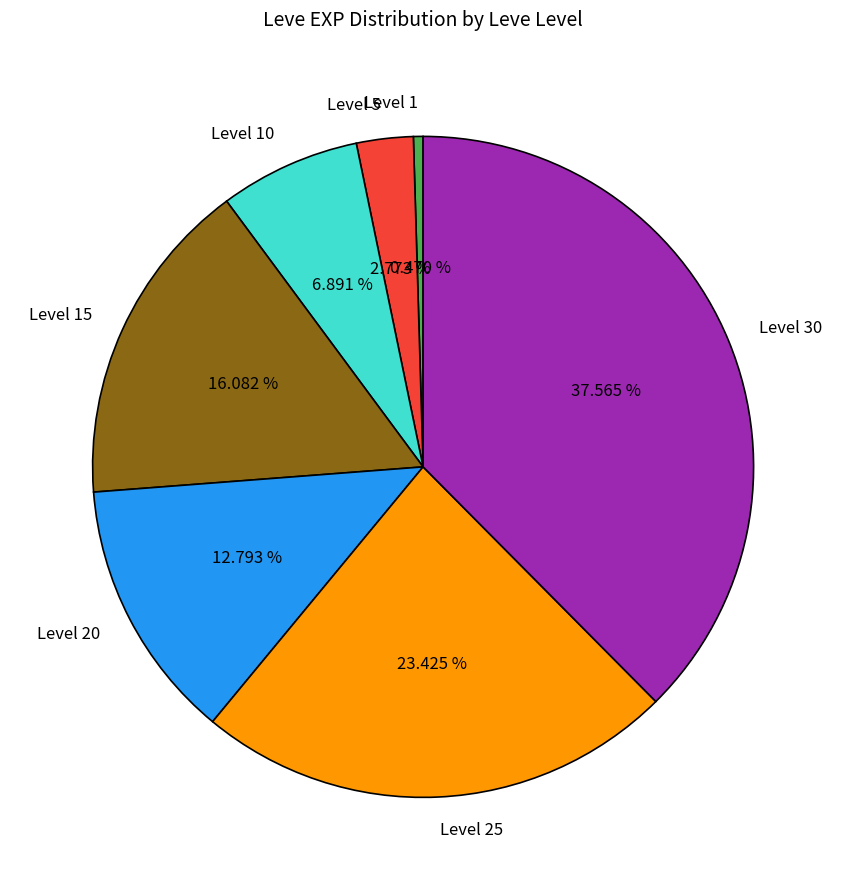

Approximately how many times larger is the value at Level 30 compared to Level 20?

2.9